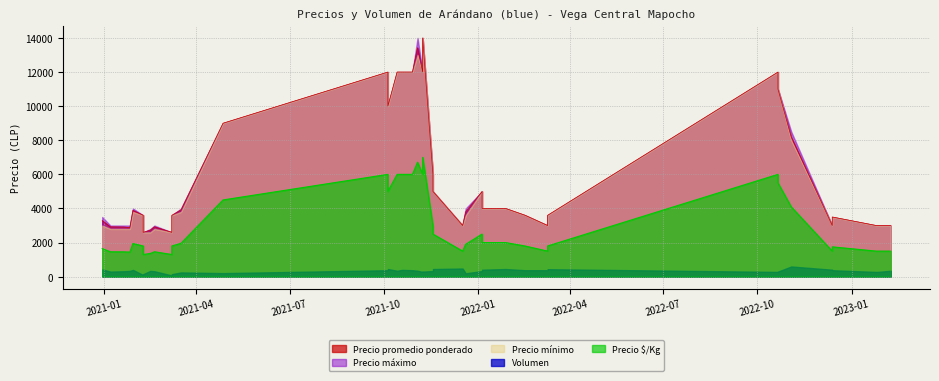

True or false: Precio mínimo has a value of 9000 at 15.

True